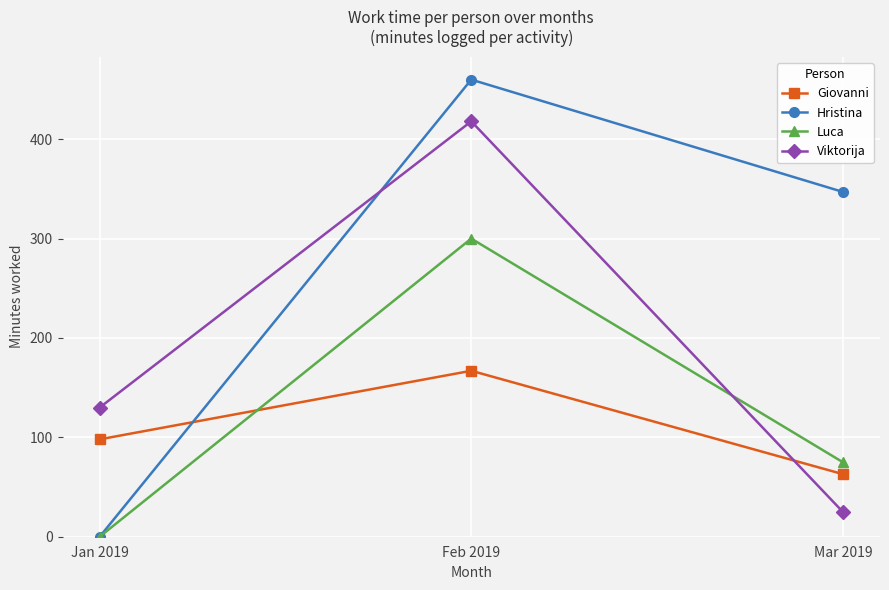

Which label corresponds to the largest value in the chart?

Feb 2019